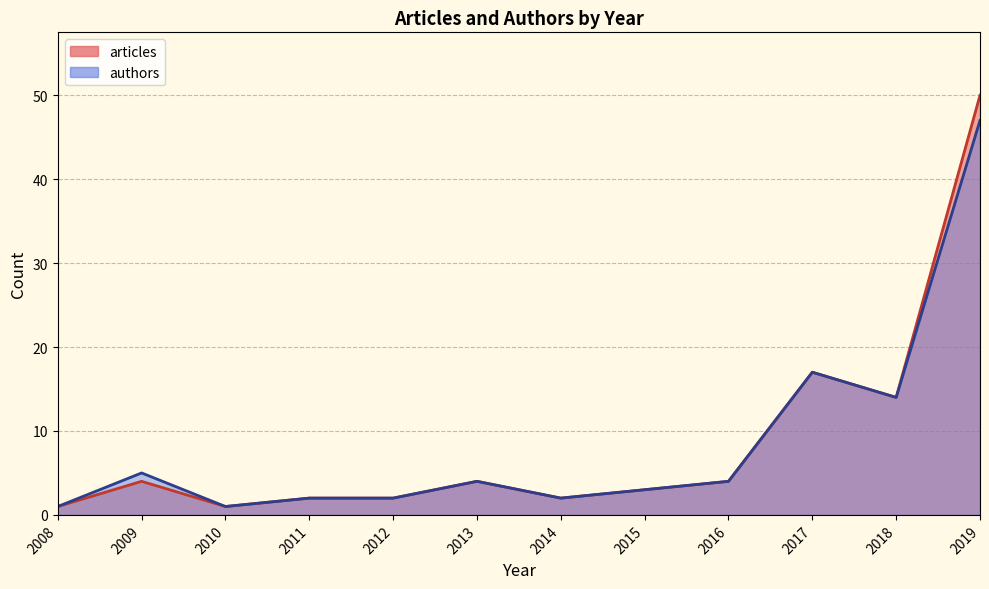

How many lines are shown in the chart?

2